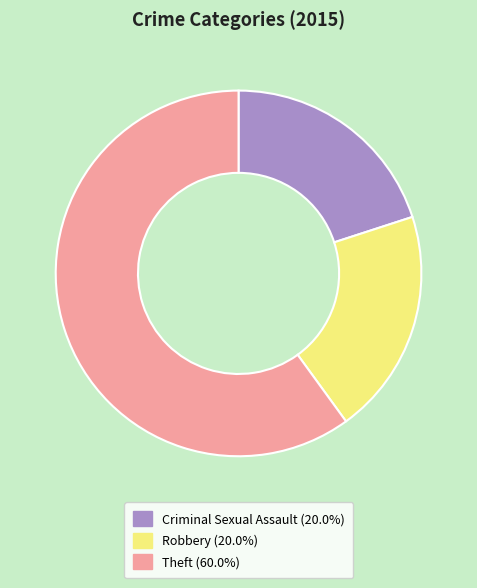

What is the ratio of the value at Criminal Sexual Assault (20.0%) to the value at Theft (60.0%)?

0.3